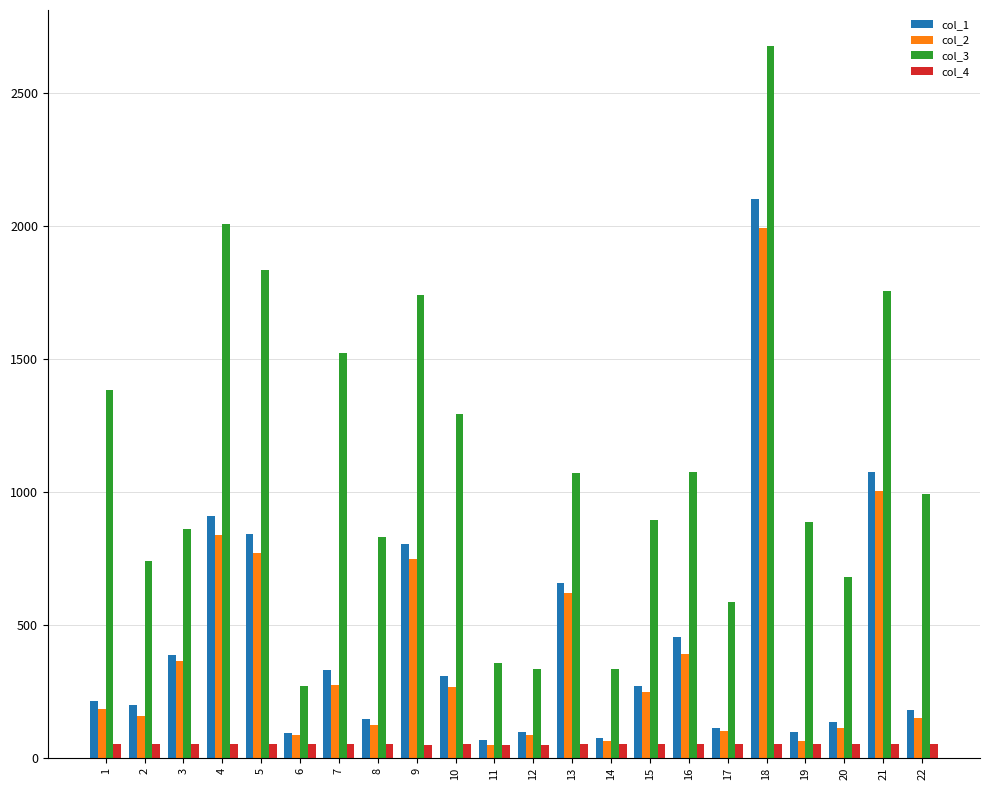

Which series has the largest total across all categories?

col_3